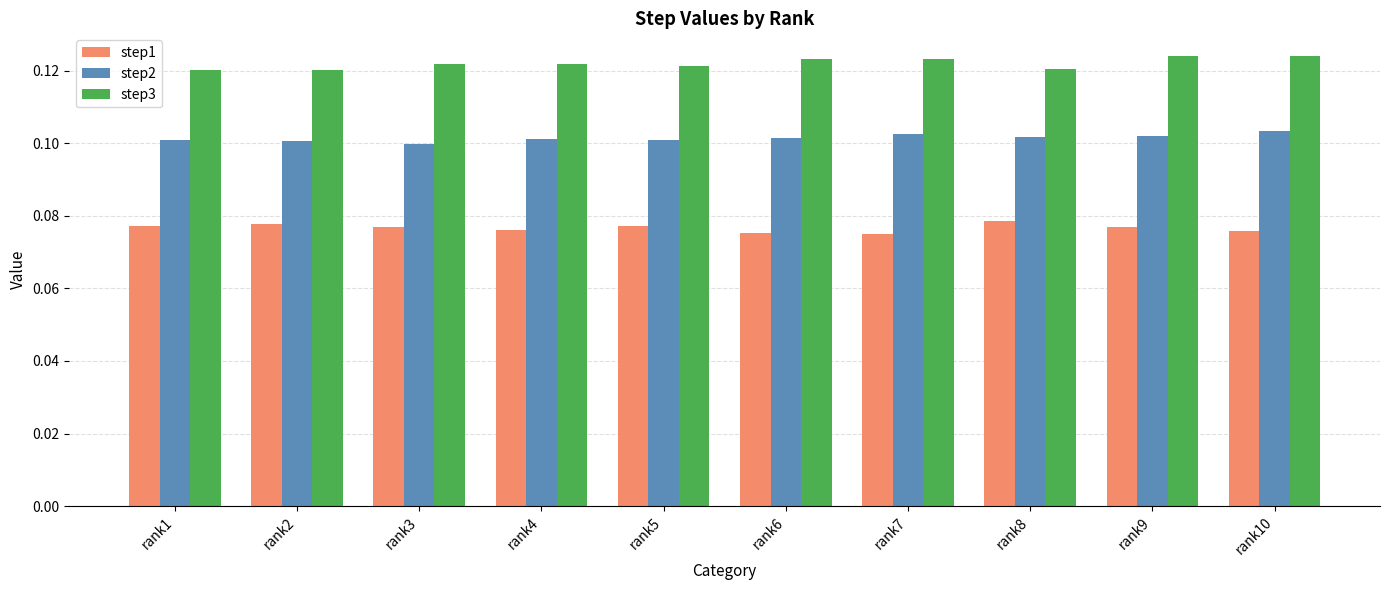

True or false: step3 has a value of 0.2 at rank6.

False